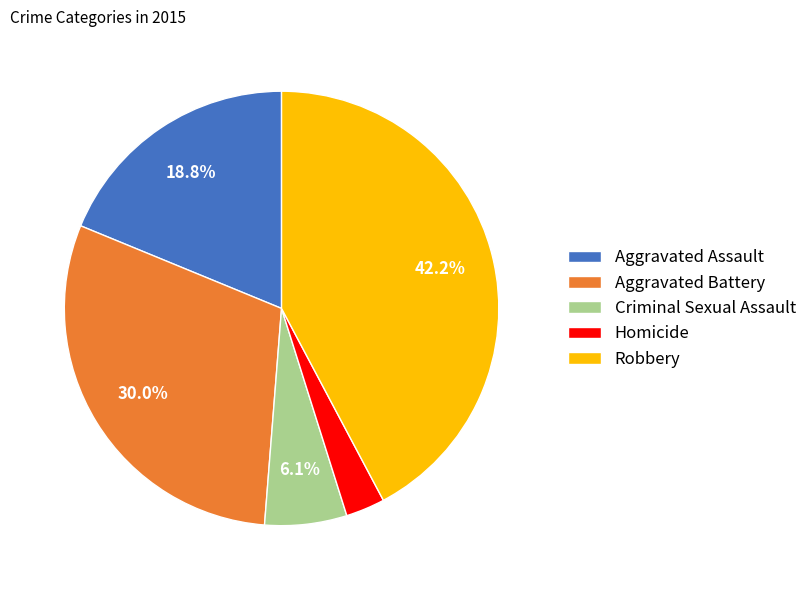

What percentage is NOT represented by Robbery?

57.8%